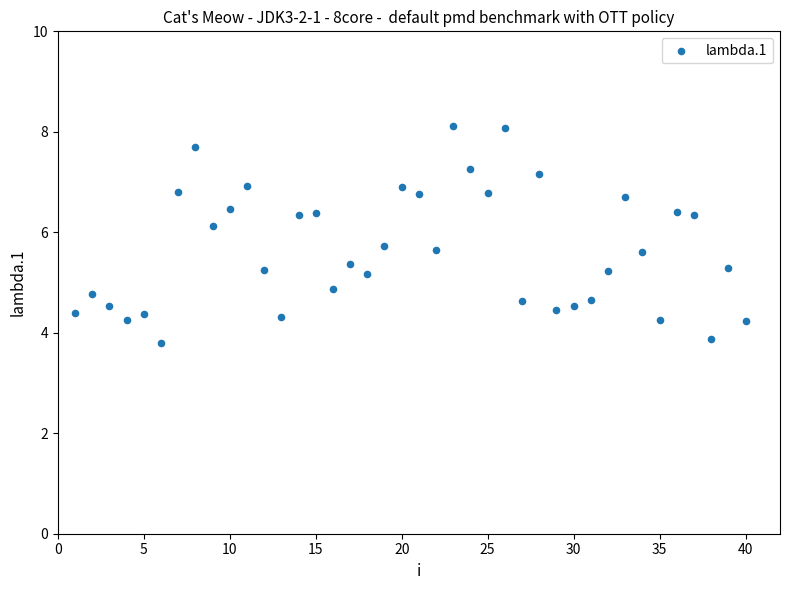

What is the range of X values (max minus min)?

39.0